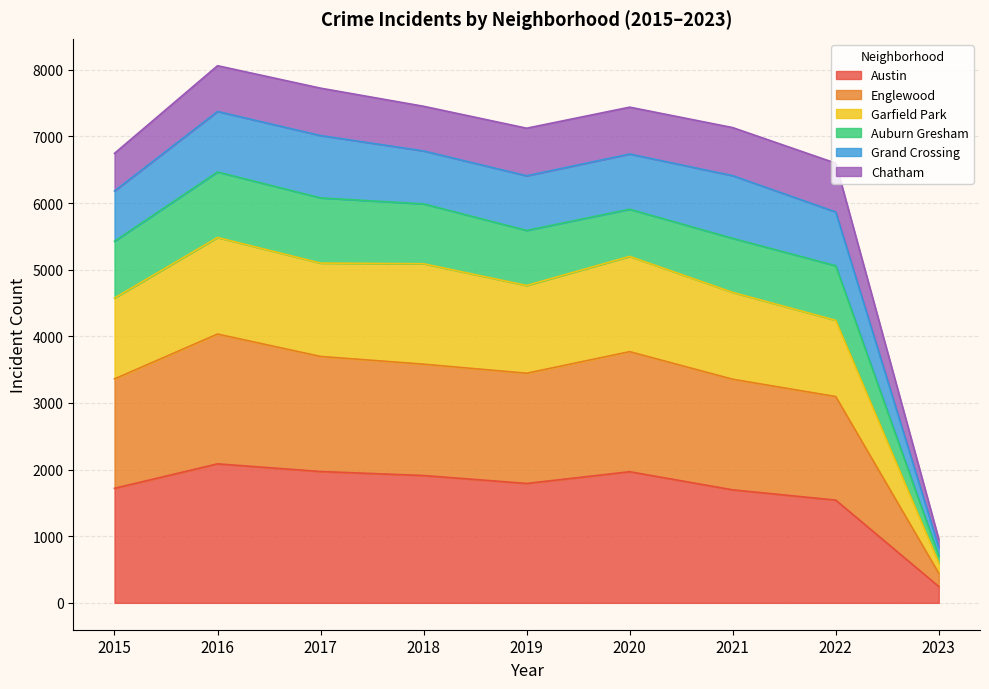

What are all the series names shown in the legend?

Austin, Englewood, Garfield Park, Auburn Gresham, Grand Crossing, Chatham